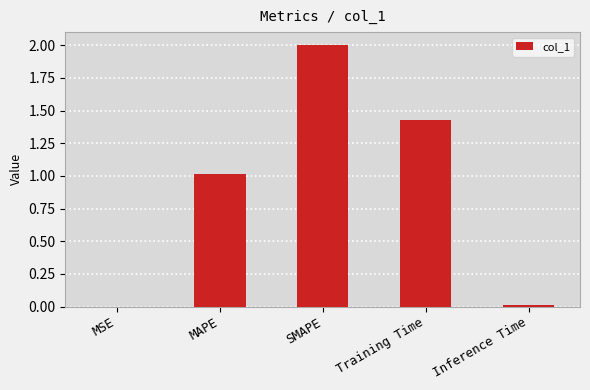

Which label corresponds to the largest value in the chart?

SMAPE